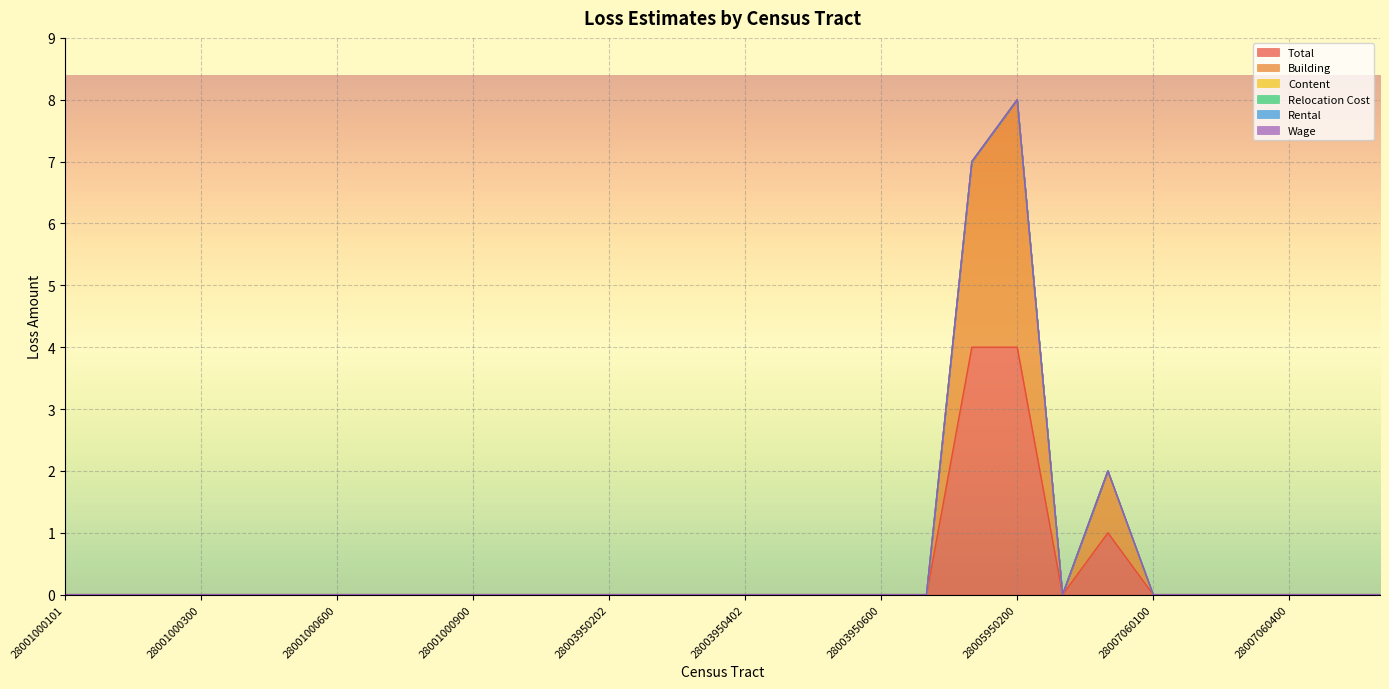

Does the chart display data point markers on the line(s)?

No